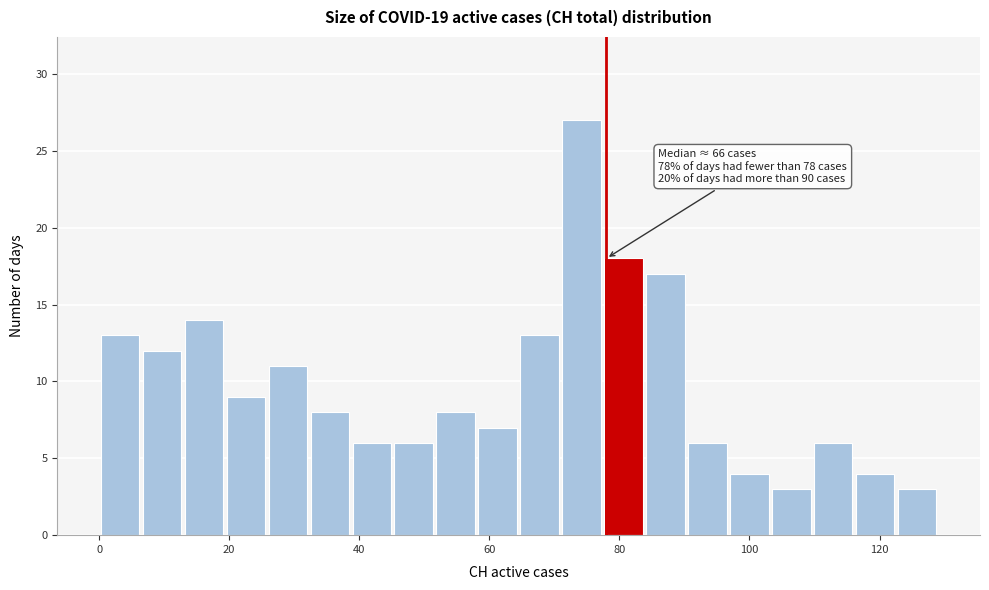

Around what value on the x-axis is the tallest bar? Give the approximate position of its centre, as read against the axis.

74